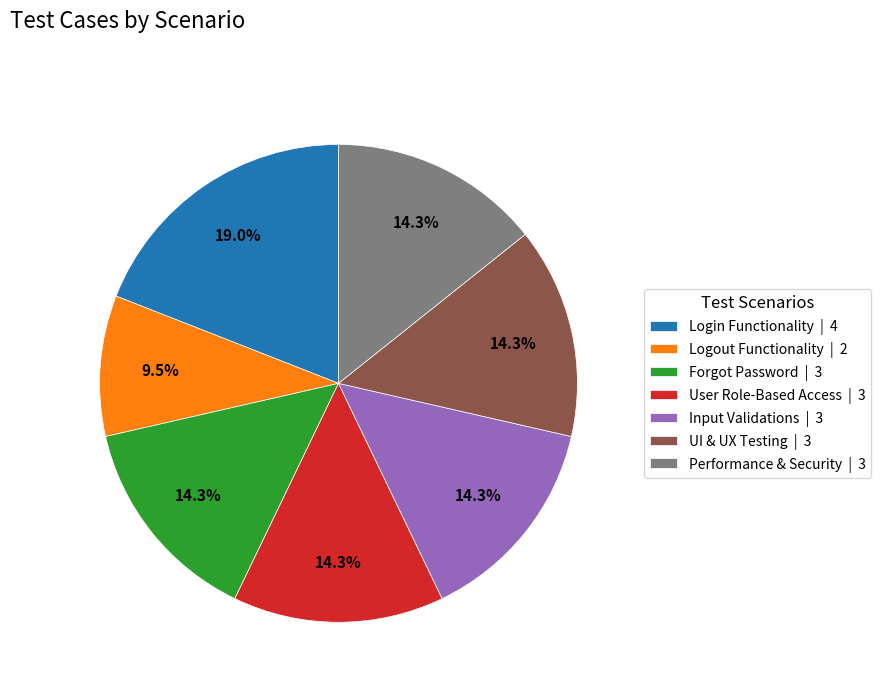

What is the ratio of the value at Logout Functionality | 2 to the value at Performance & Security | 3?

0.7